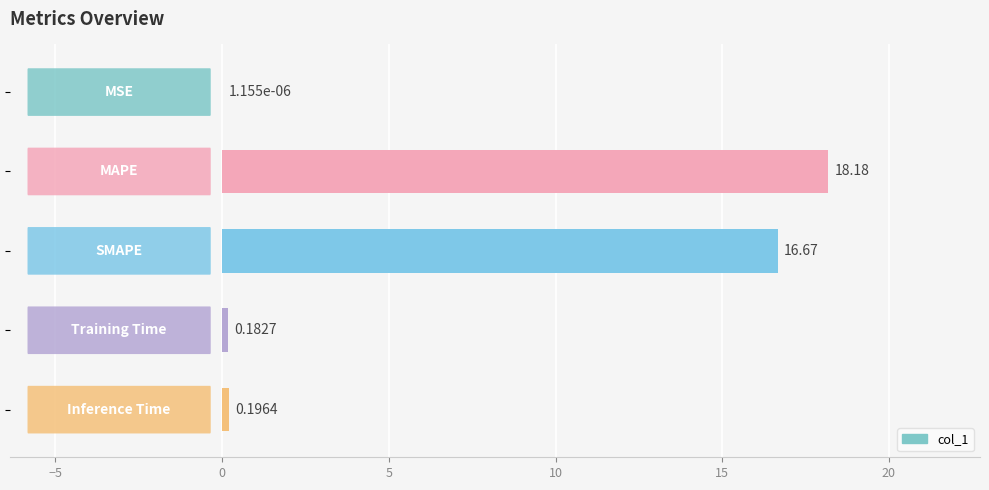

What is the maximum value shown in the chart?

18.2